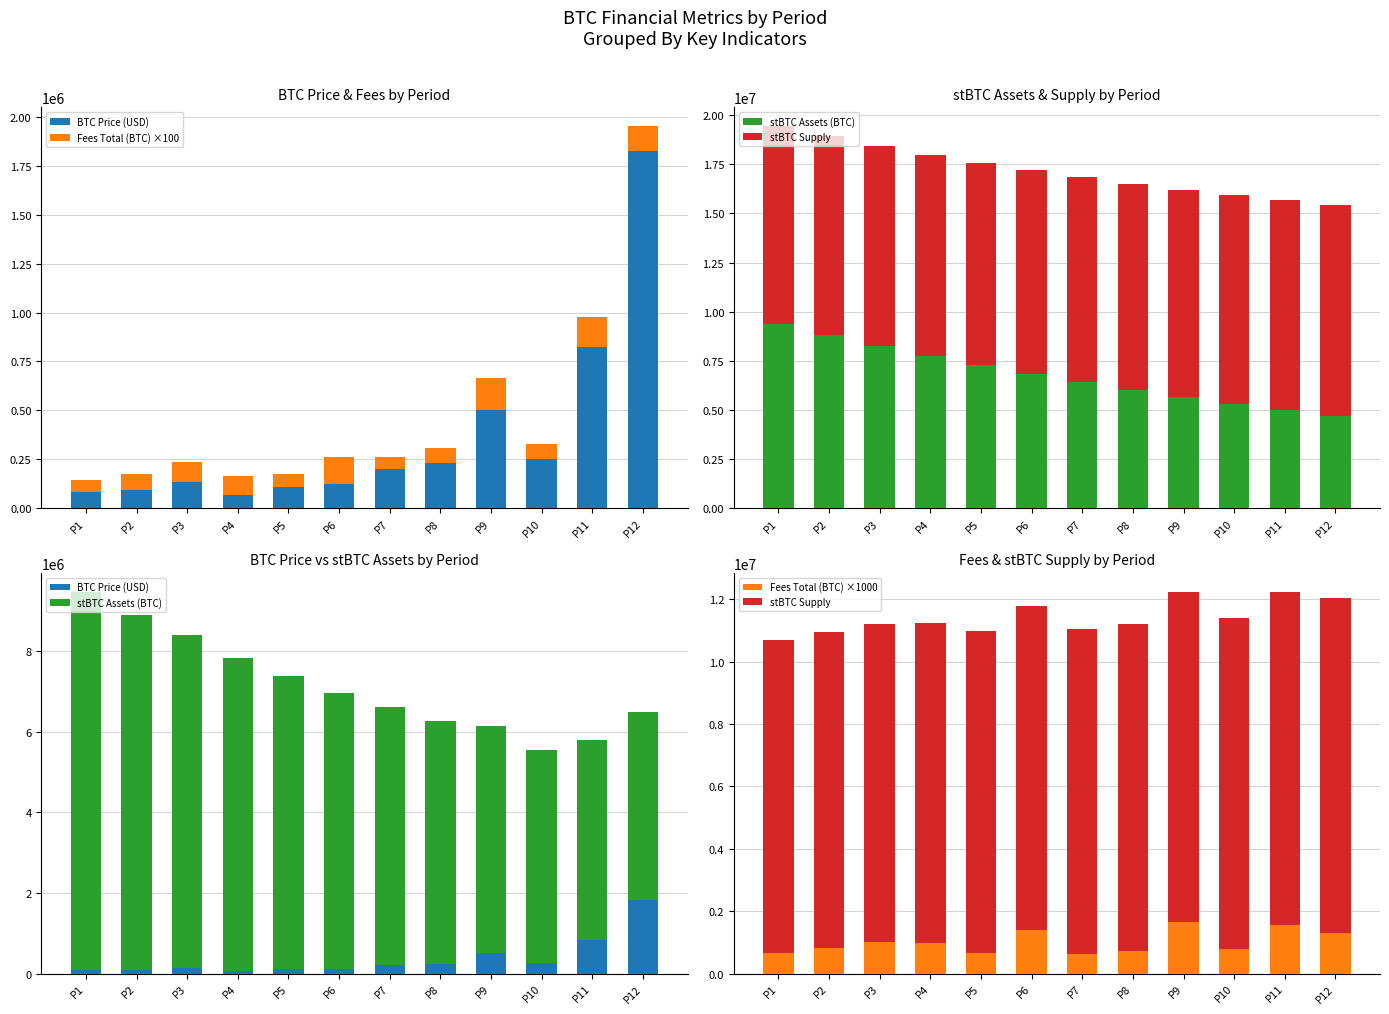

At how many categories does at least one series exceed 10540131?

4